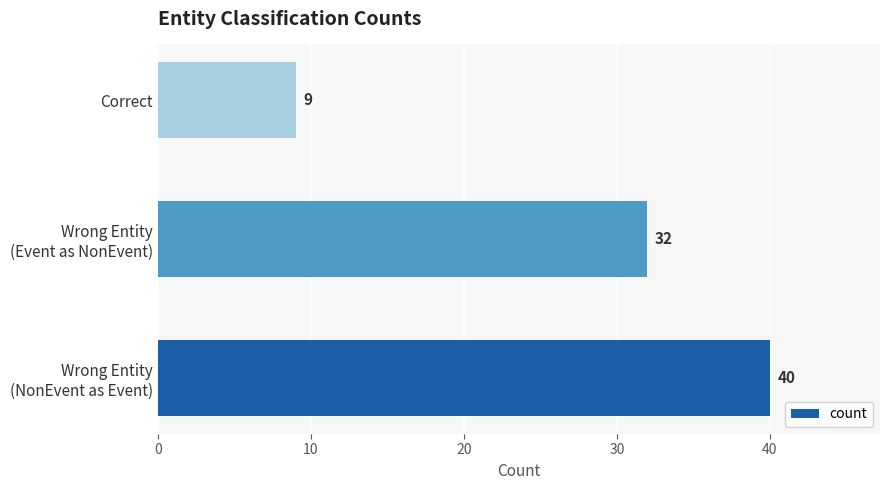

Reading bottom to top, list all the values displayed in this chart.

40	32	9